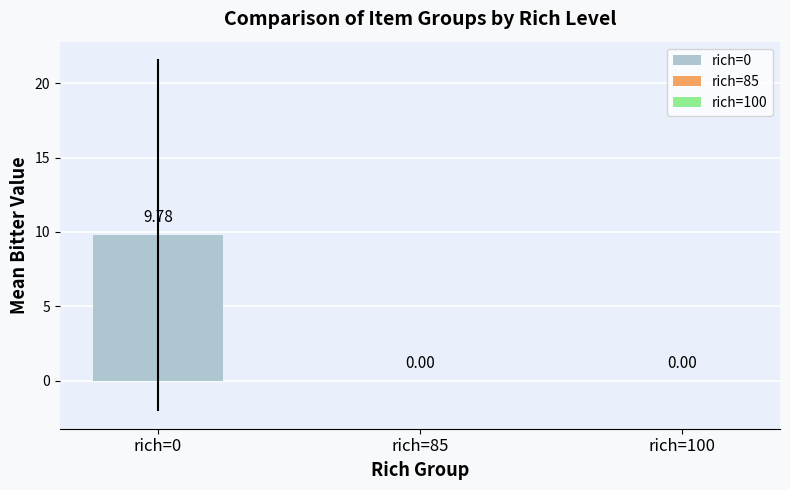

What is the change in value from rich=0 to rich=100?

-9.8